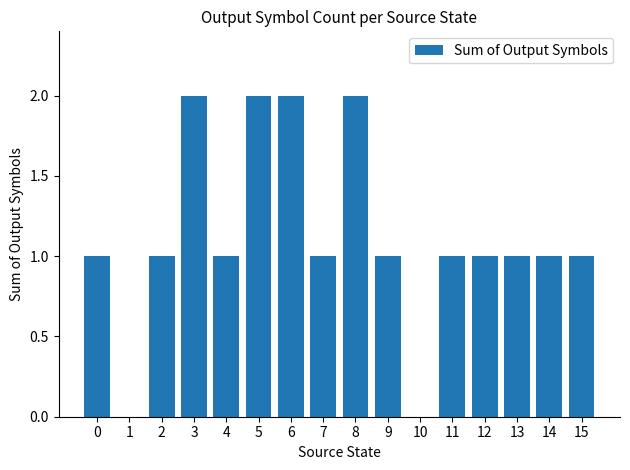

The chart shows a value of 2 at 6. True or false?

True